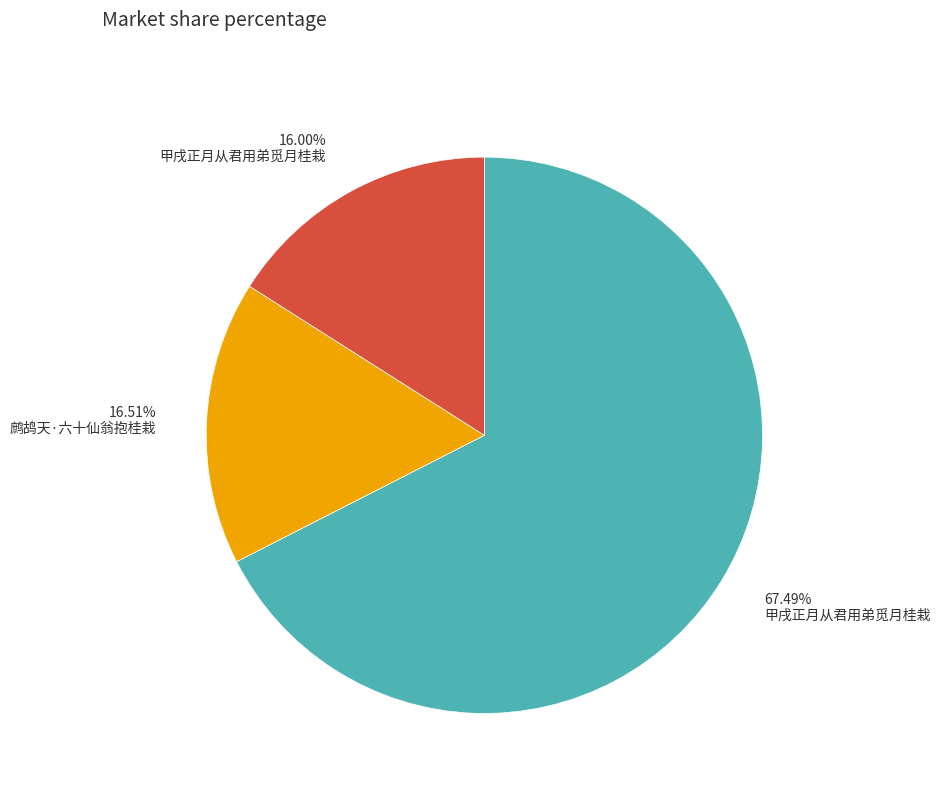

Is there any slice that represents more than half of the pie?

Yes